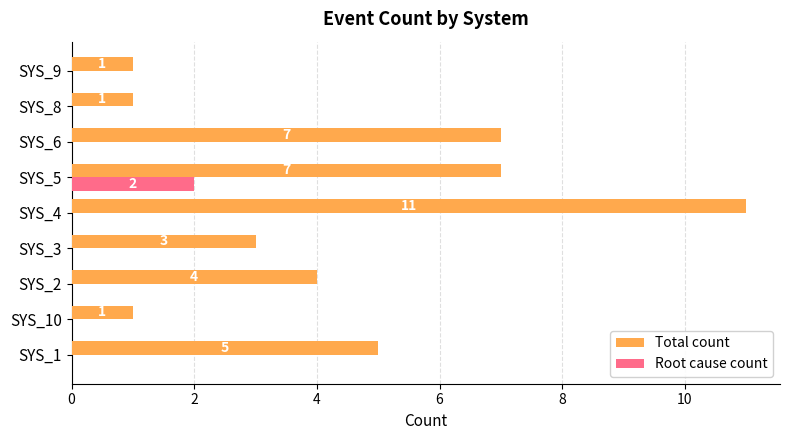

What are all the series names shown in the legend?

Total count, Root cause count